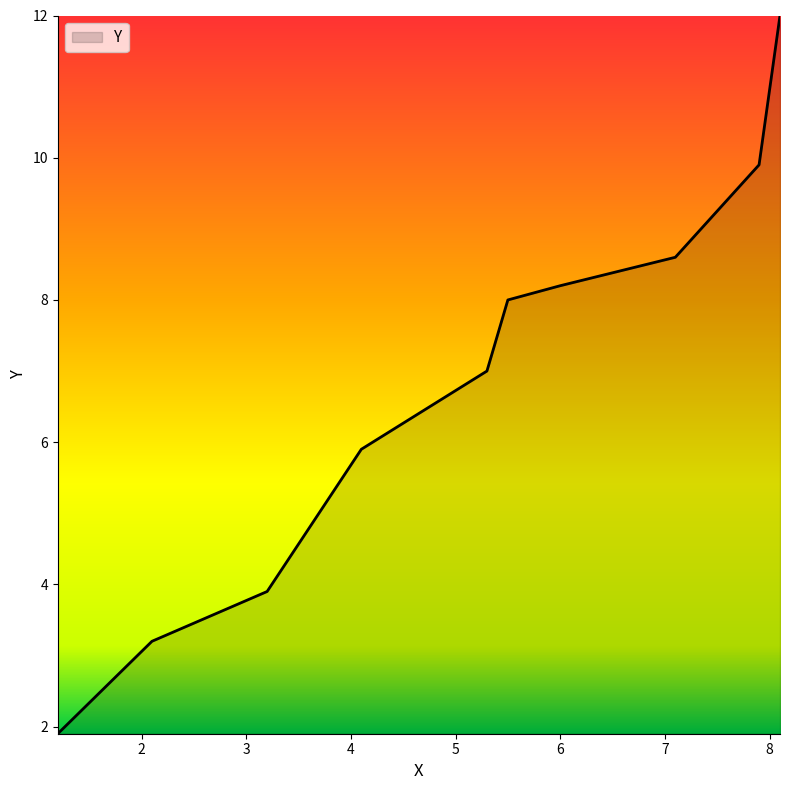

What is the minimum value shown in the chart?

1.9